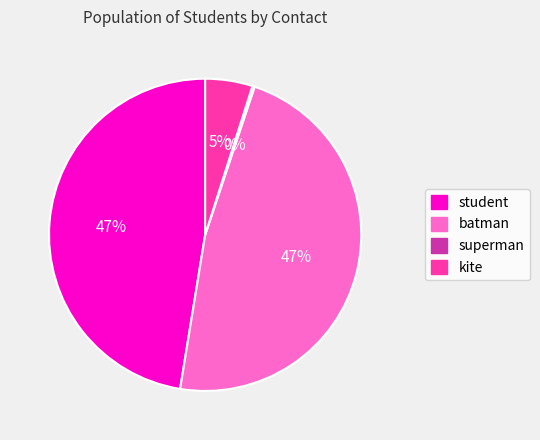

Which has a higher value, kite or batman?

batman